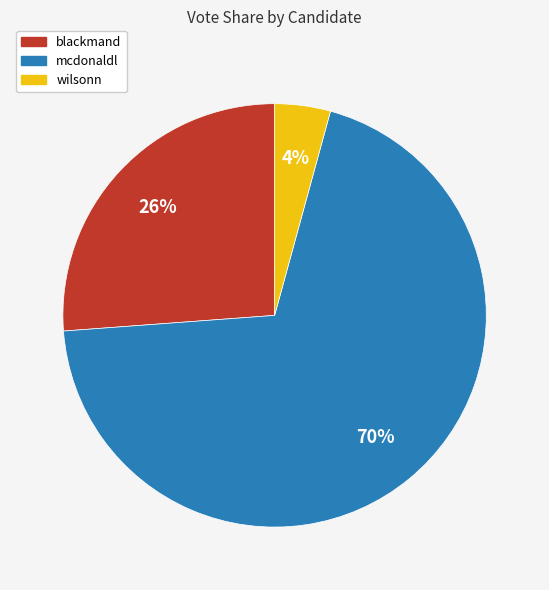

Does any single category account for the majority?

Yes